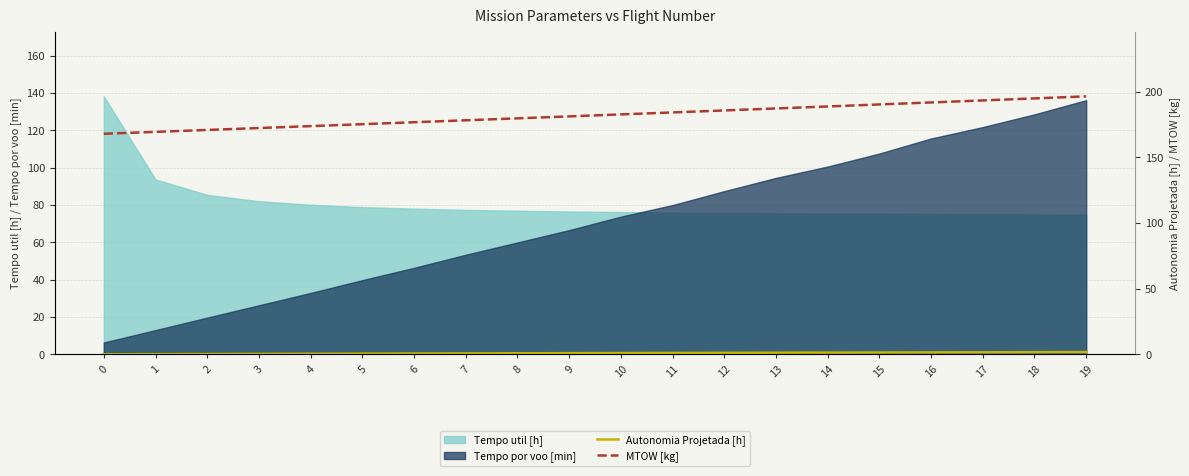

What is the difference between the highest and lowest values at 0?

167.8